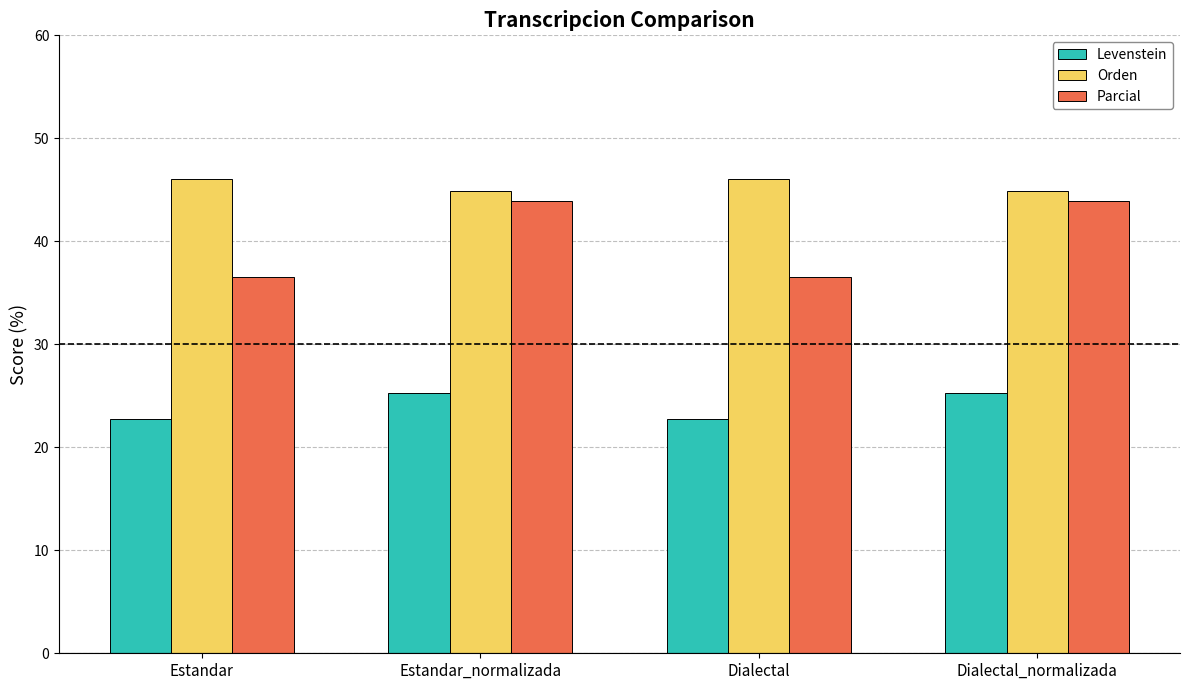

What is the value of the Levenstein bar at the 1st from the left?

22.7